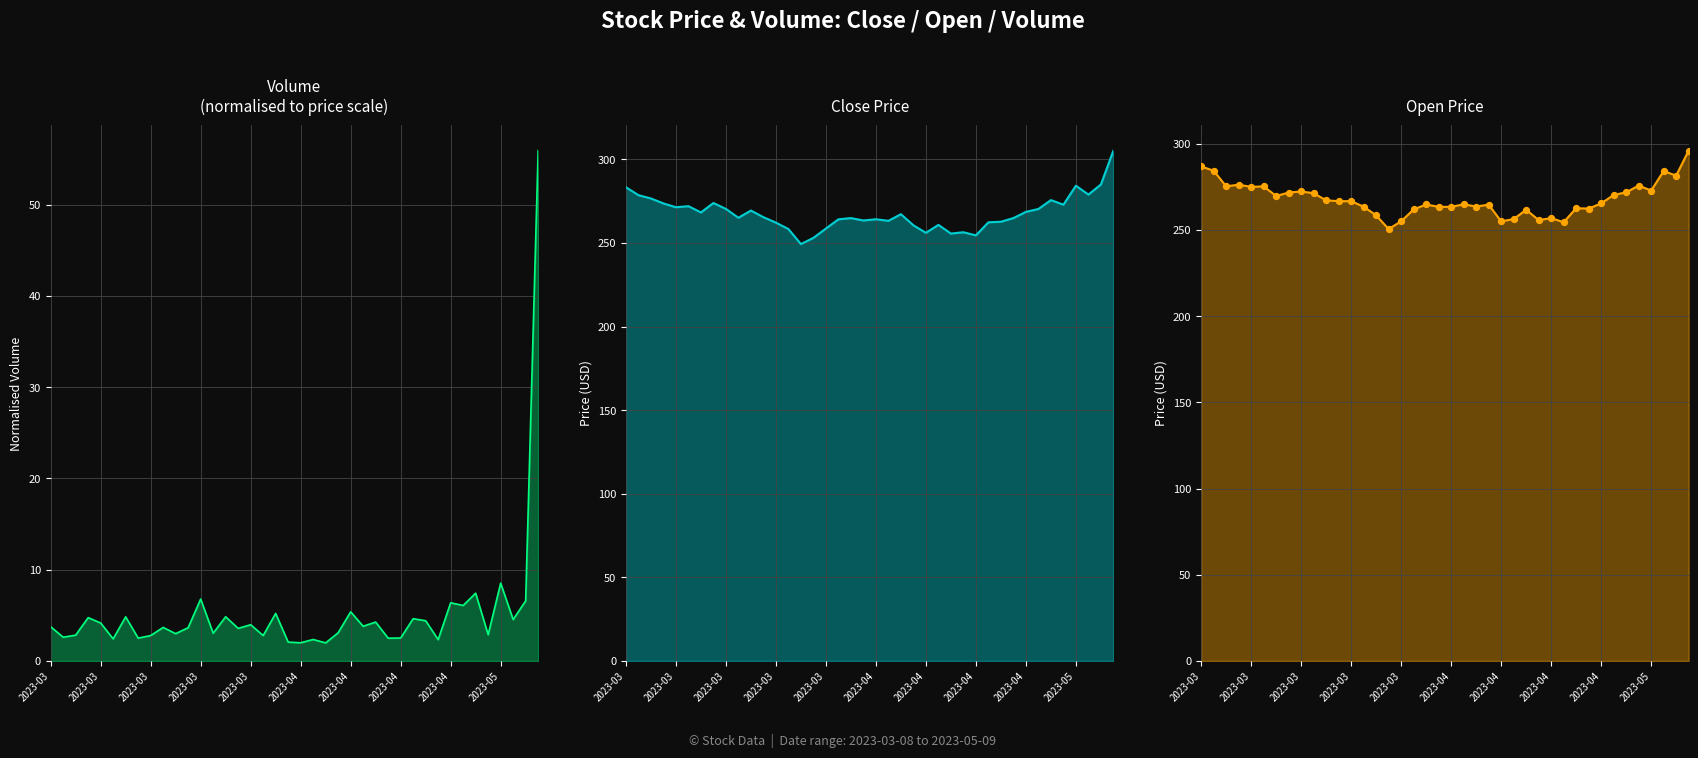

Which series has the largest total across all categories?

Open